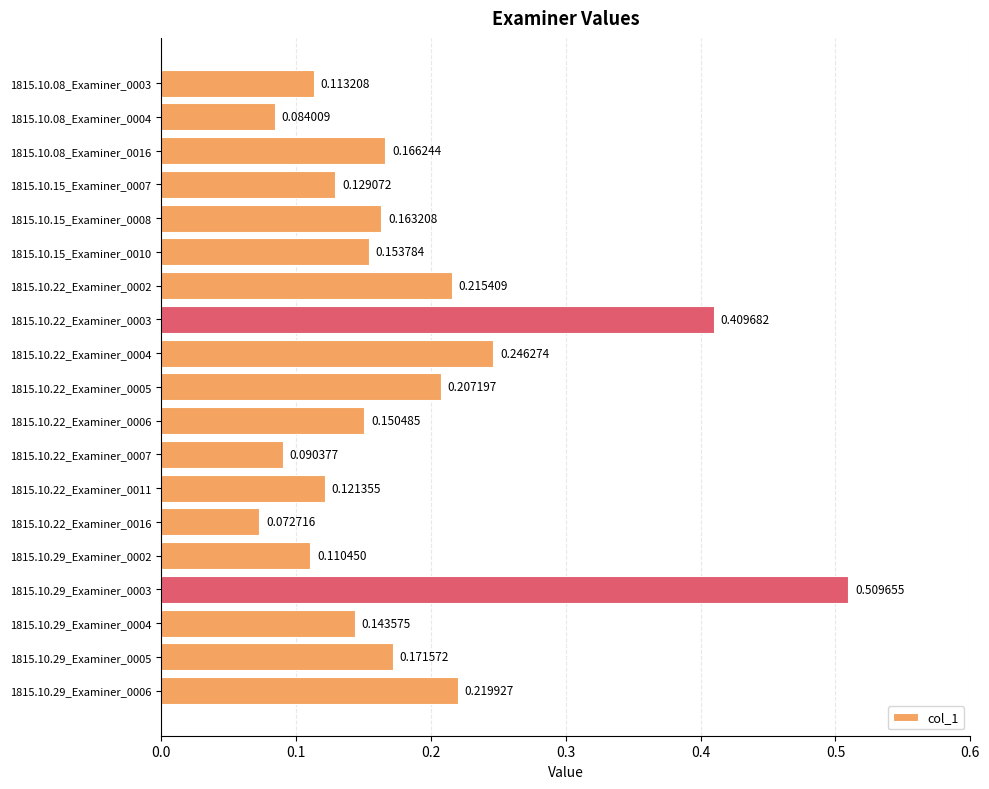

Which category has the highest value across all series?

1815.10.29_Examiner_0003